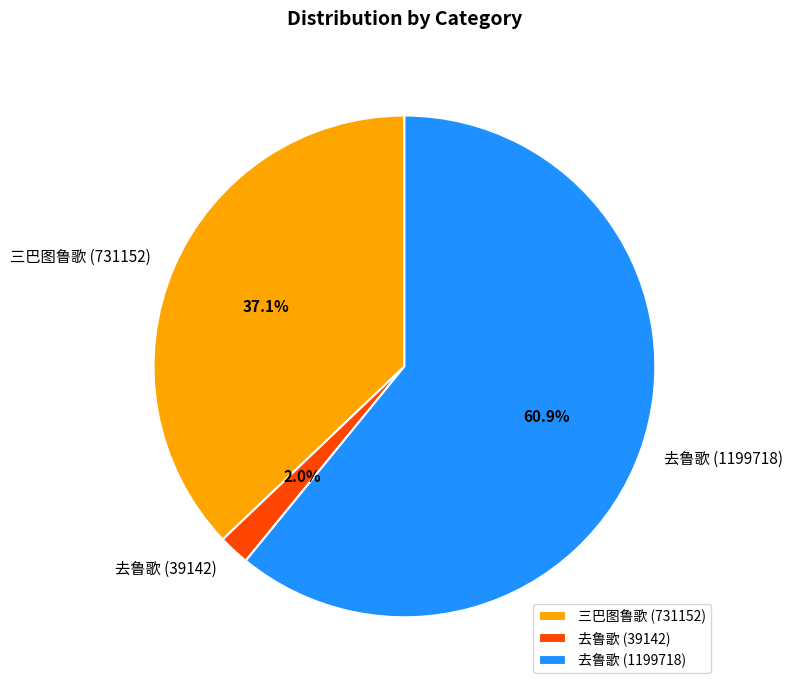

What percentage is NOT represented by 去鲁歌 (39142)?

98.0%